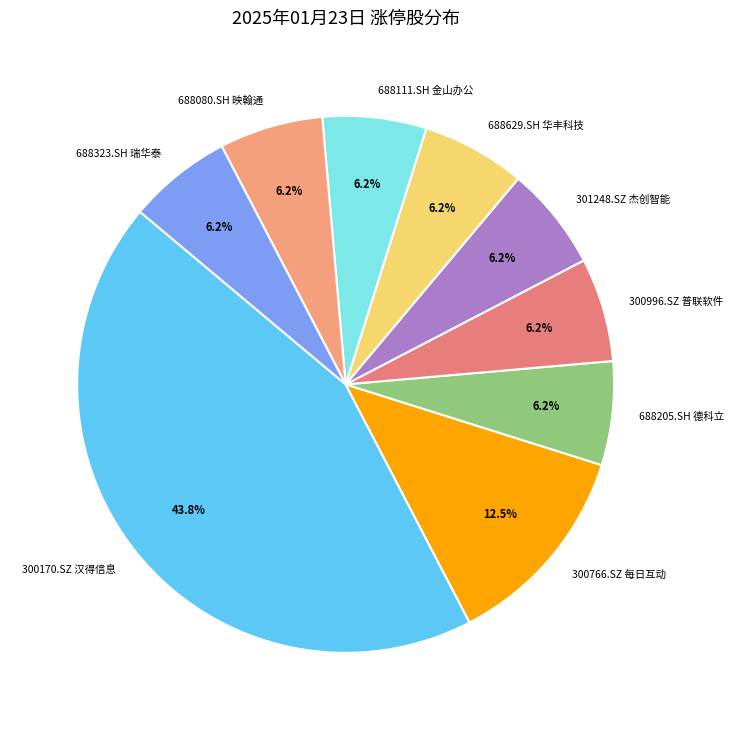

What percentage is the 688629.SH 华丰科技 slice, to the nearest percent?

6%